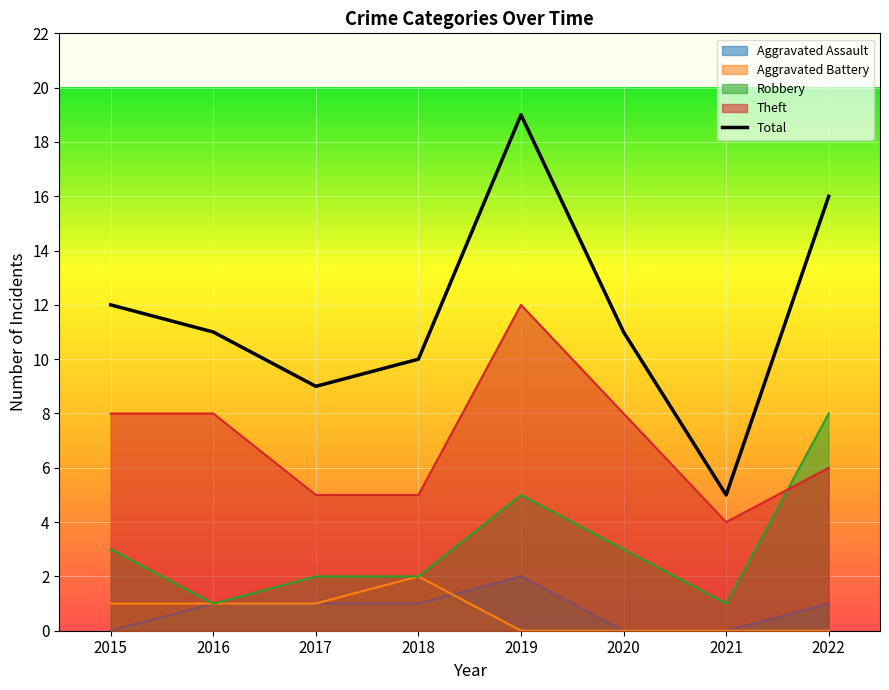

How many series are shown in this chart?

5